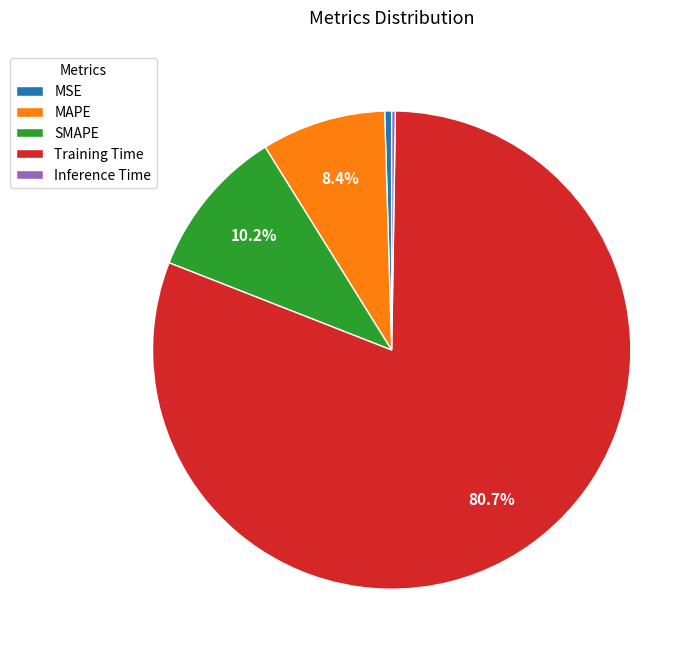

How much of the chart is everything except Training Time?

19.3%